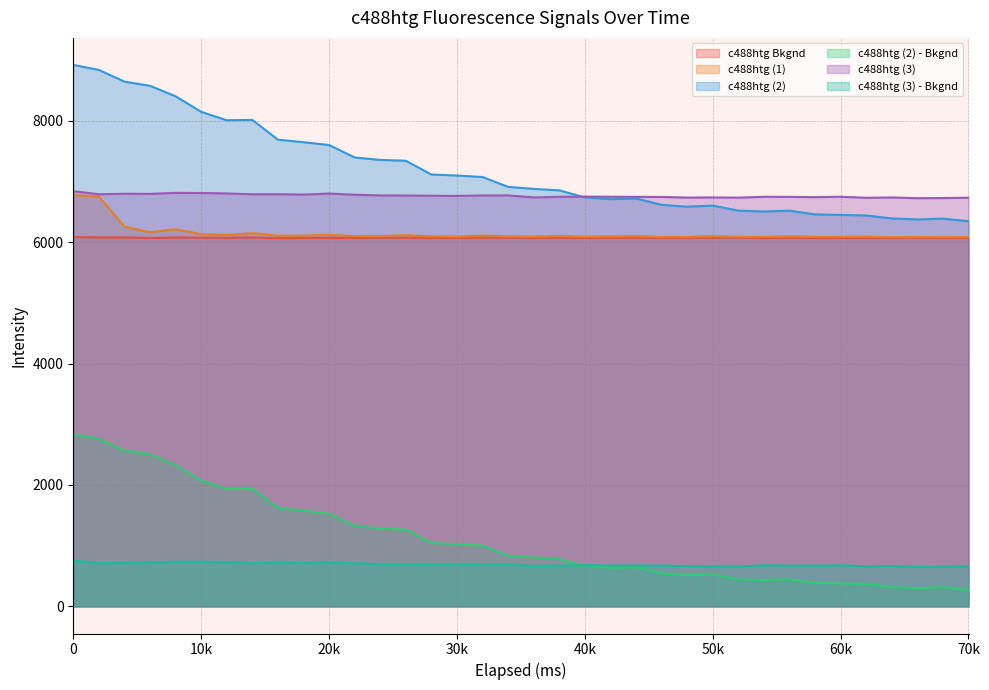

What is the average value of the c488htg Bkgnd series?

6071.6